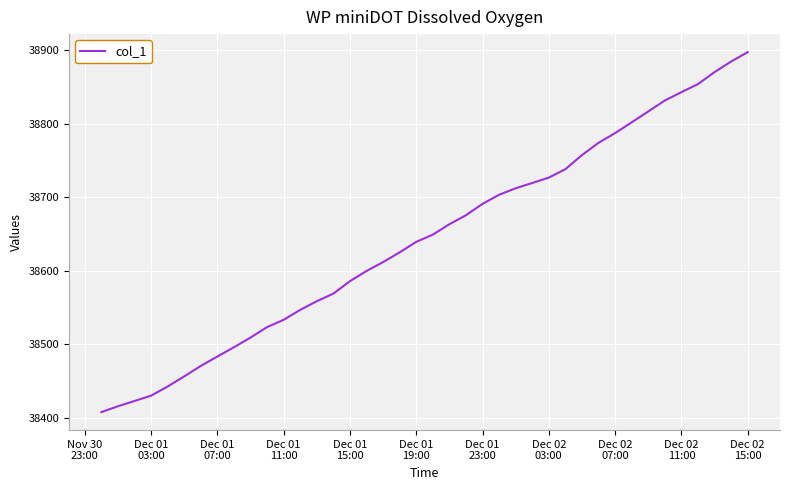

What is the minimum value shown in the chart?

38407.7